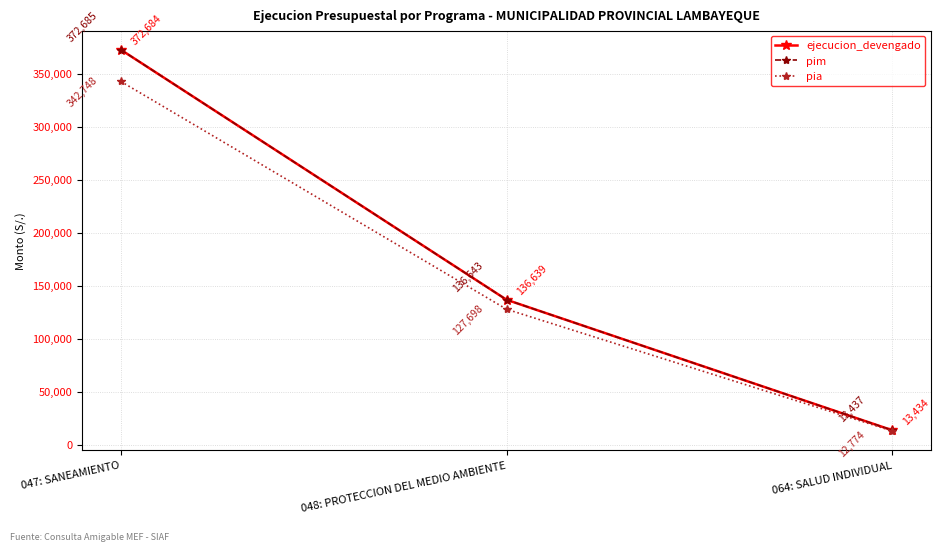

What is the average value of the ejecucion_devengado series?

174252